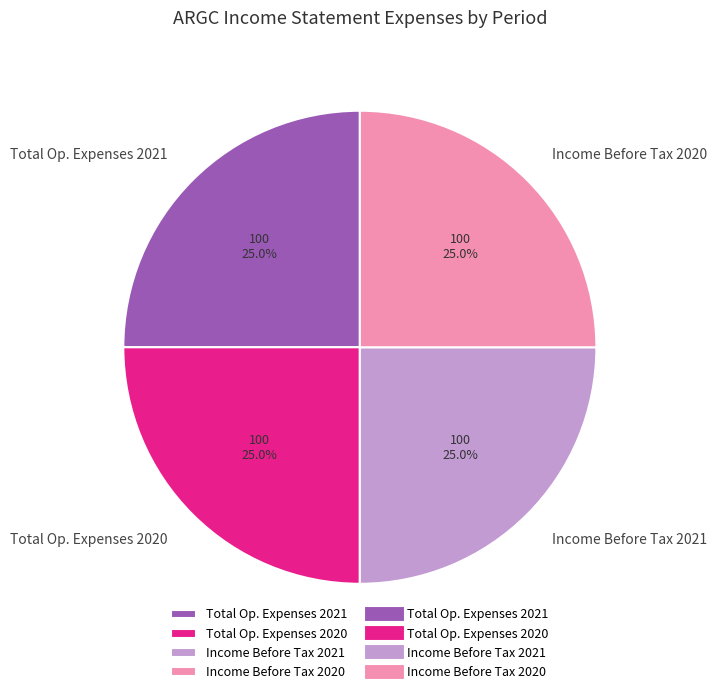

Approximately how many times larger is the value at Total Op. Expenses 2020 compared to Income Before Tax 2021?

1.0